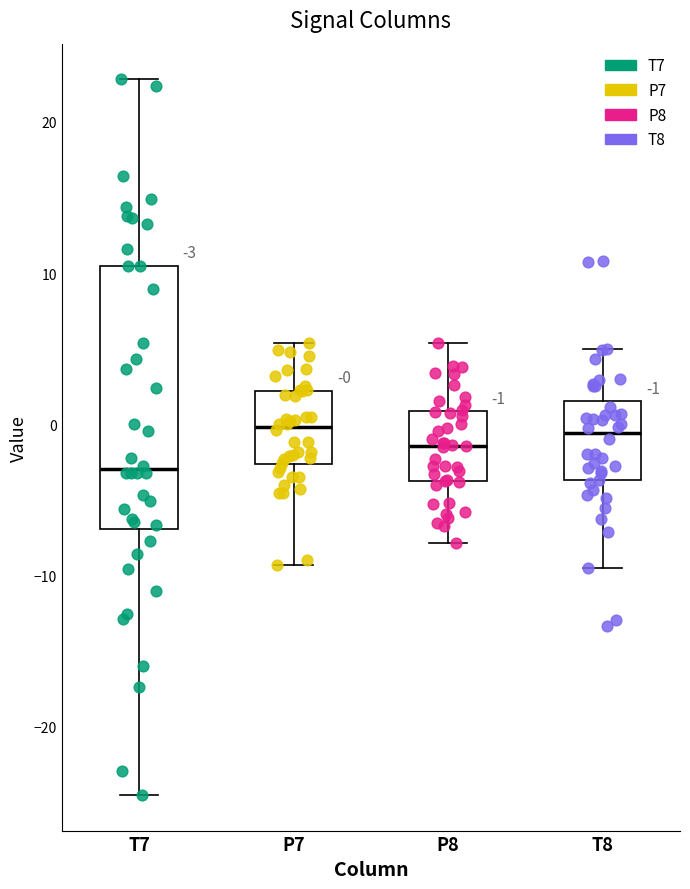

Comparing the boxes themselves (not the whiskers), which one is the tallest?

T7